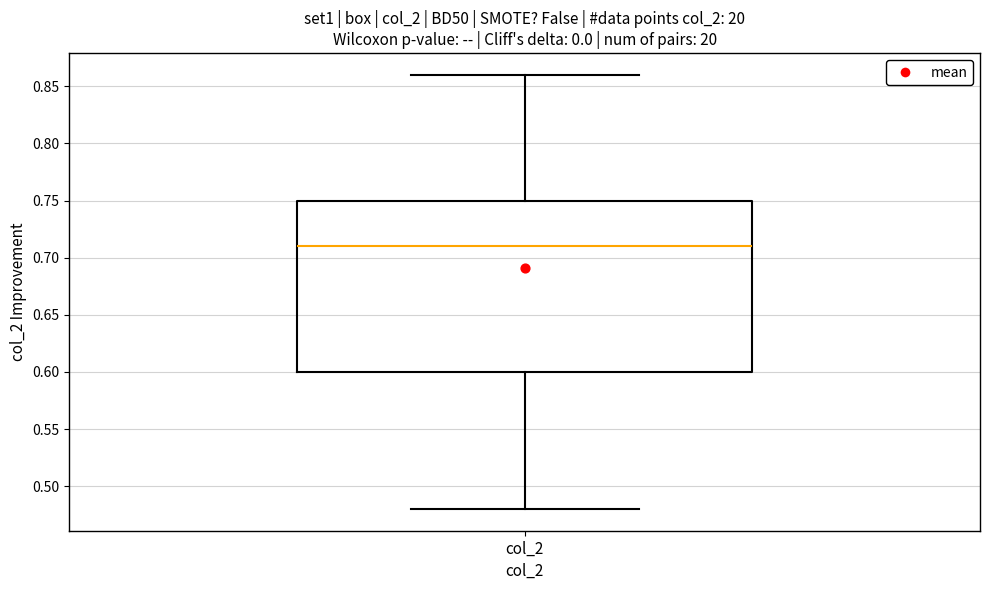

Read this box plot against the y-axis: the position of the median line, the range covered by the box, and the ends of both whiskers. The values are not printed on the chart, so give them approximately, as read against the axis.

median 0.71, box 0.60 to 0.75, whiskers 0.48 to 0.86